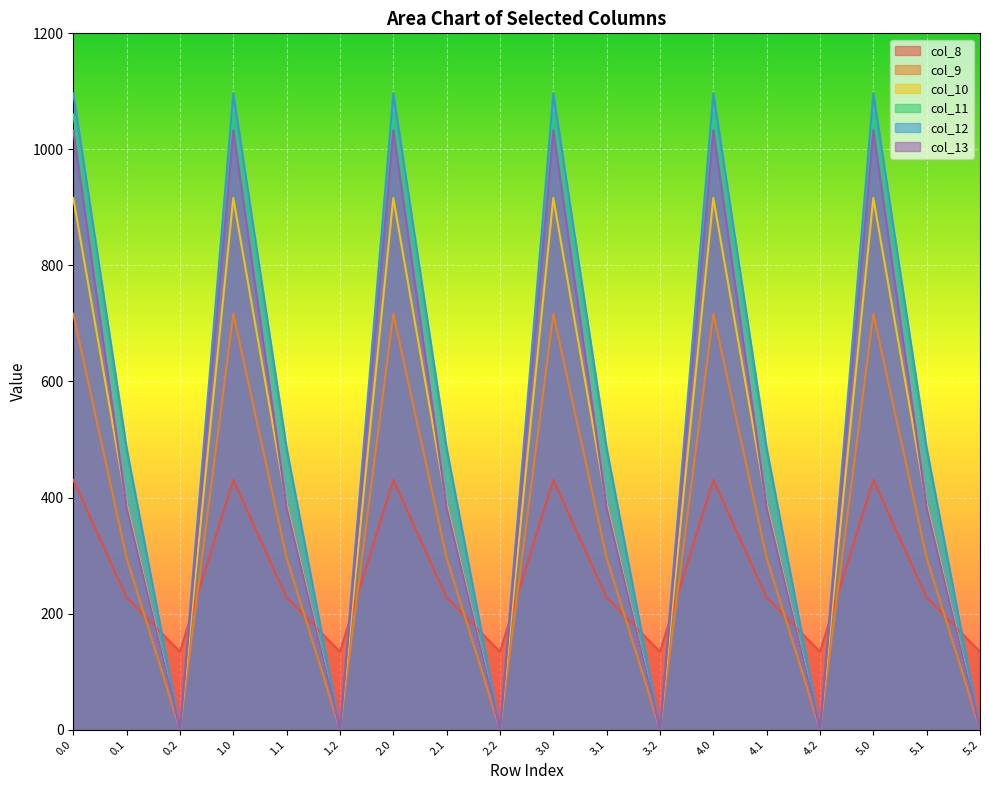

Where is the first local minimum for col_12?

0.2